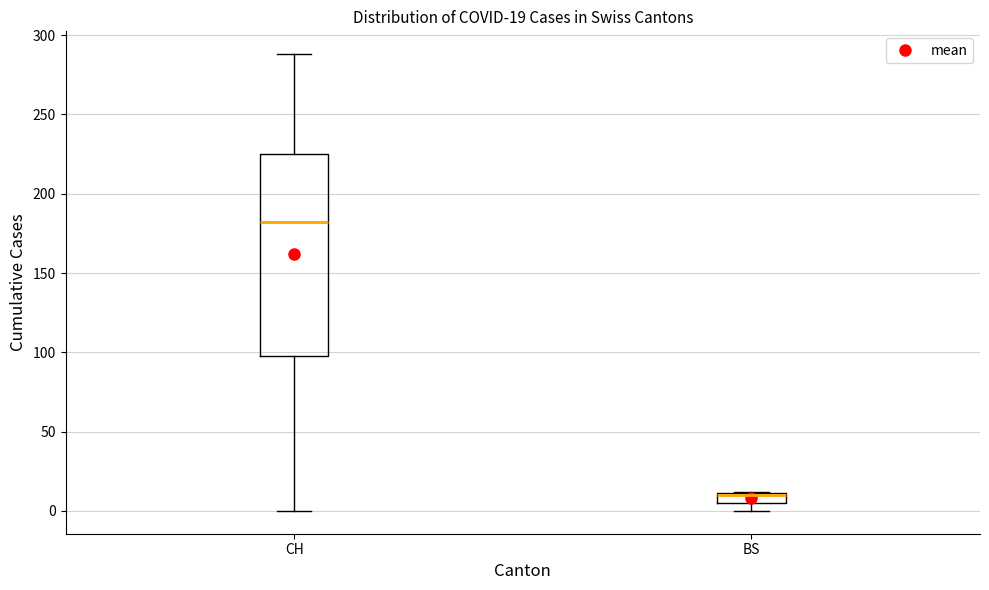

Which box is the tallest, from its lower edge to its upper edge?

CH